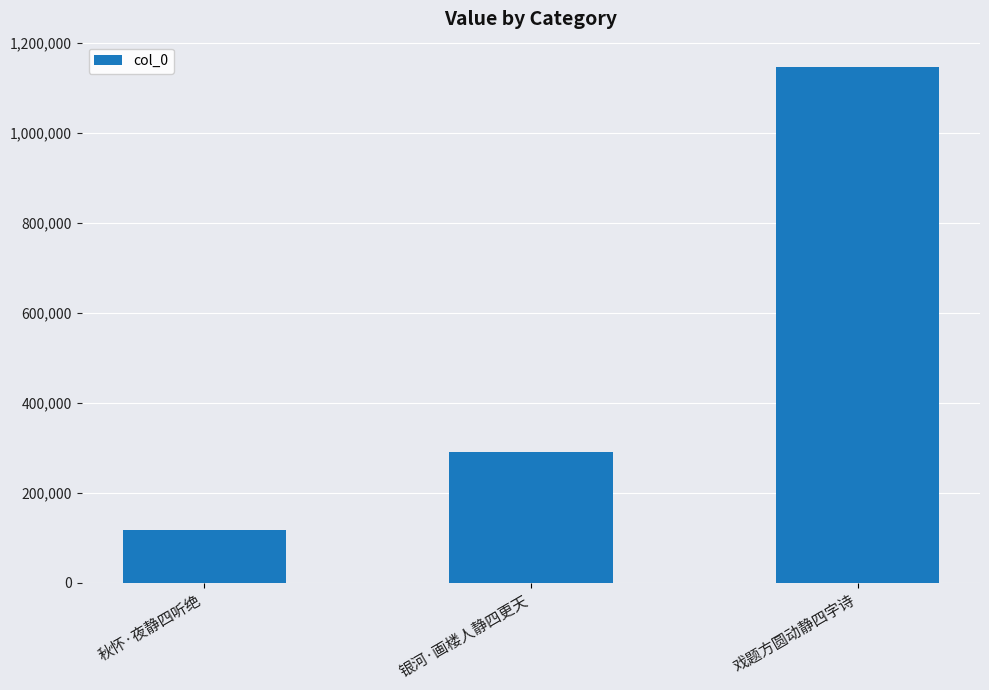

The value at 戏题方圆动静四字诗 is 1145777. True or false?

True